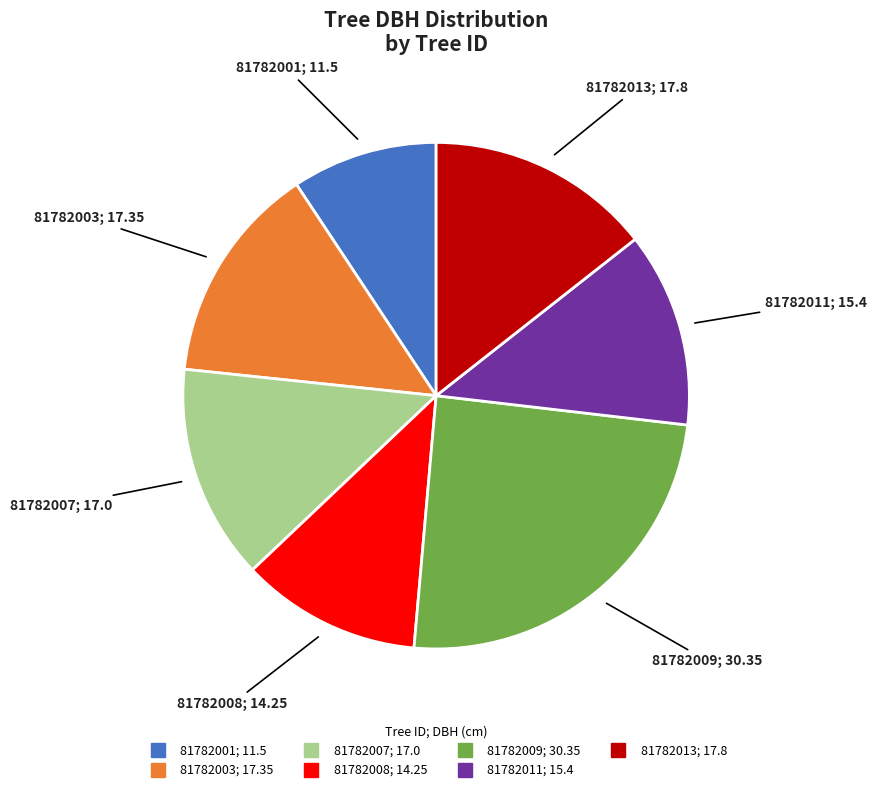

Is the sum of 81782008 and 81782011 greater than half?

No